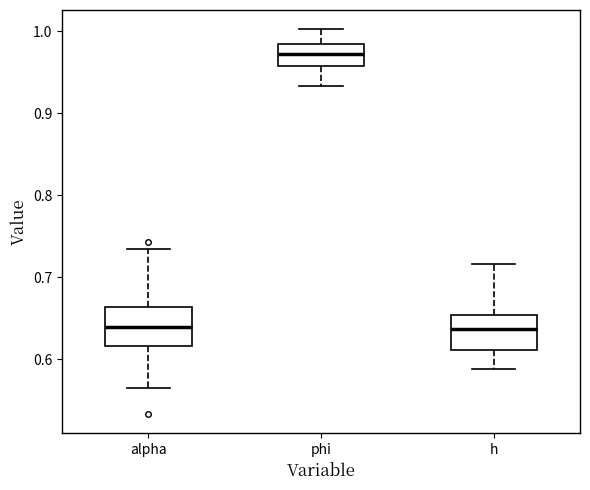

Where is the upper edge of the box for phi on the y-axis? The values are not printed on the chart, so give them approximately, as read against the axis.

0.98